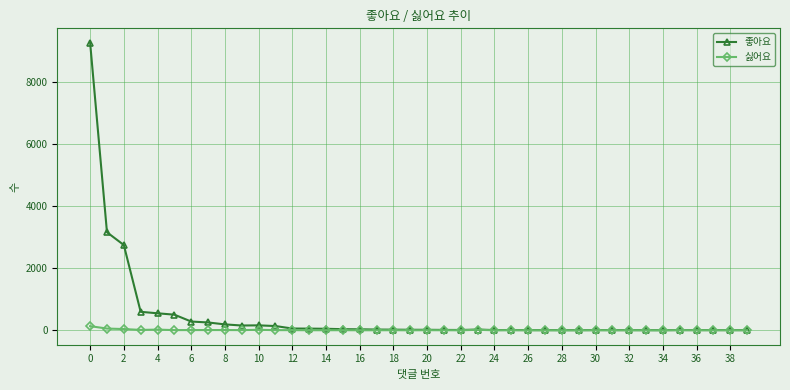

What is the greatest value displayed?

9257